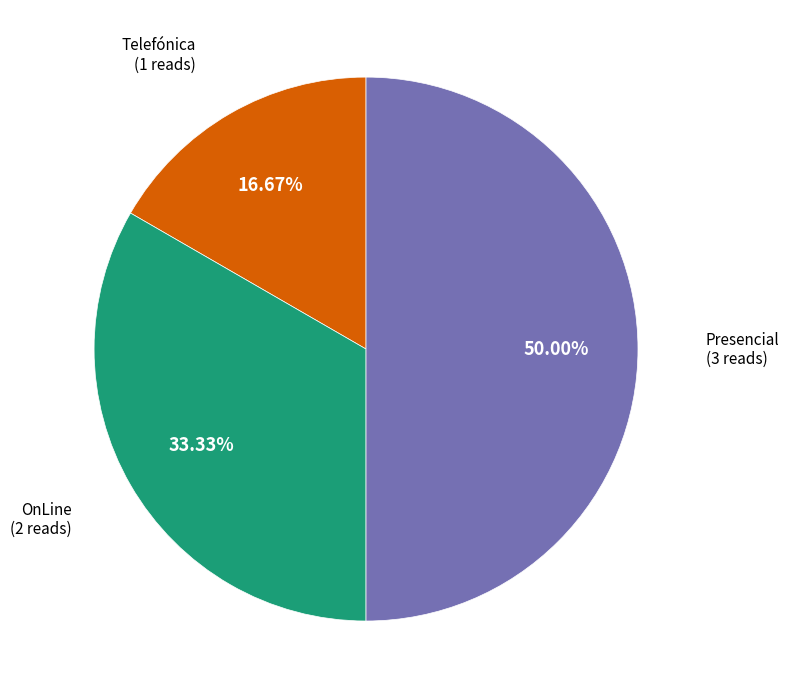

Count the number of slices in the pie.

3